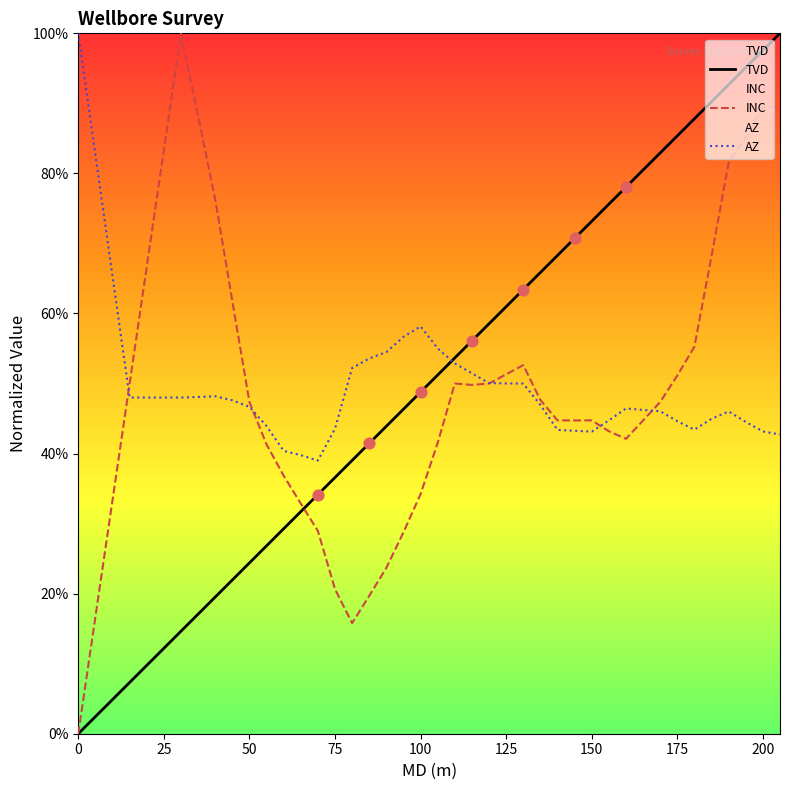

Which series has the largest Y range (max minus min)?

TVD